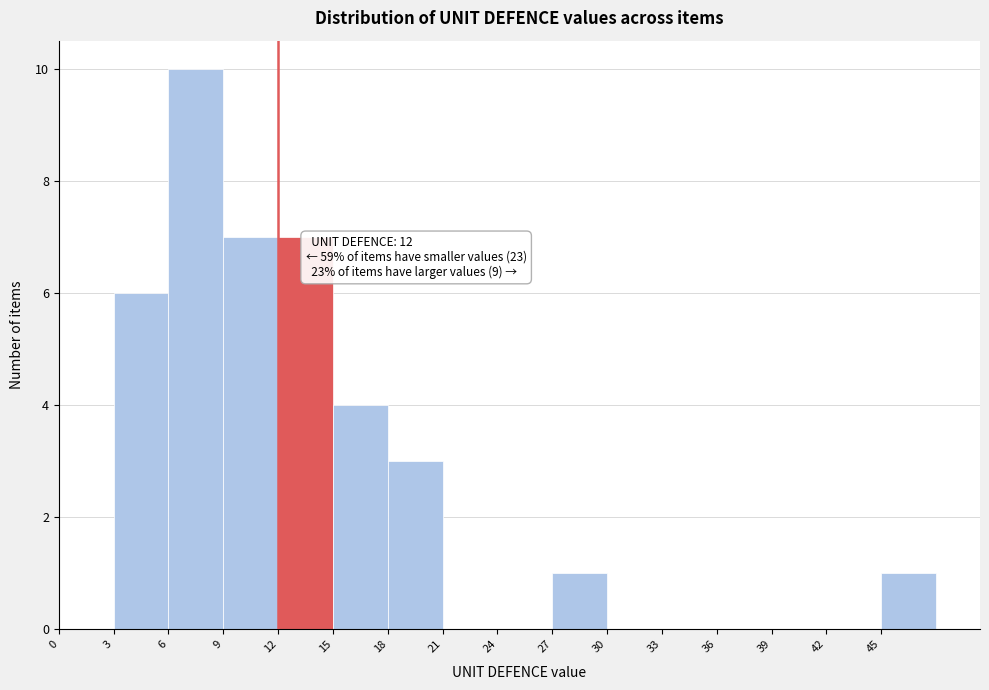

Which range on the x-axis has the tallest bar?

6 to 9